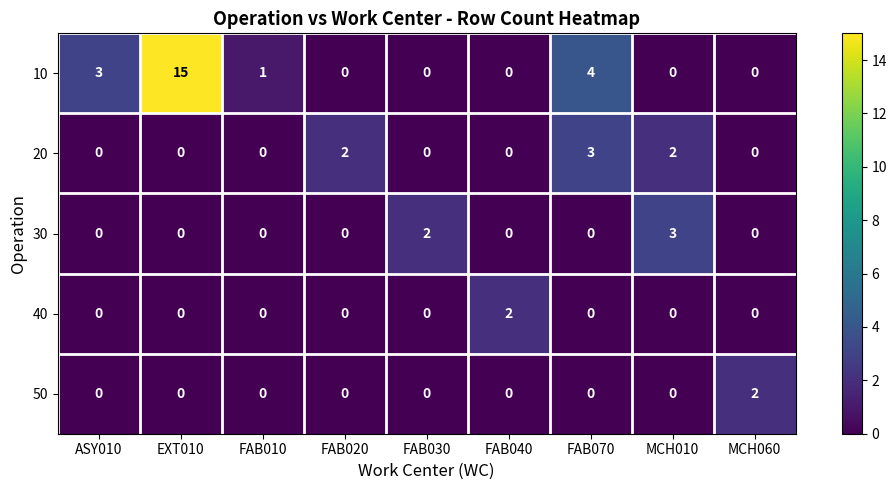

How many categories are shown in the chart?

9